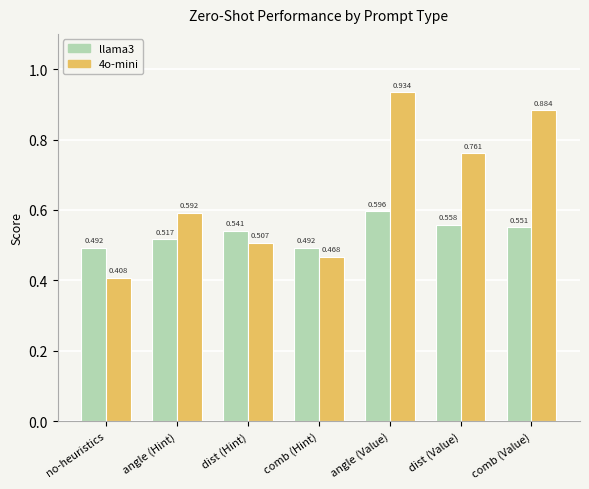

What is the sum of all llama3 values?

3.7